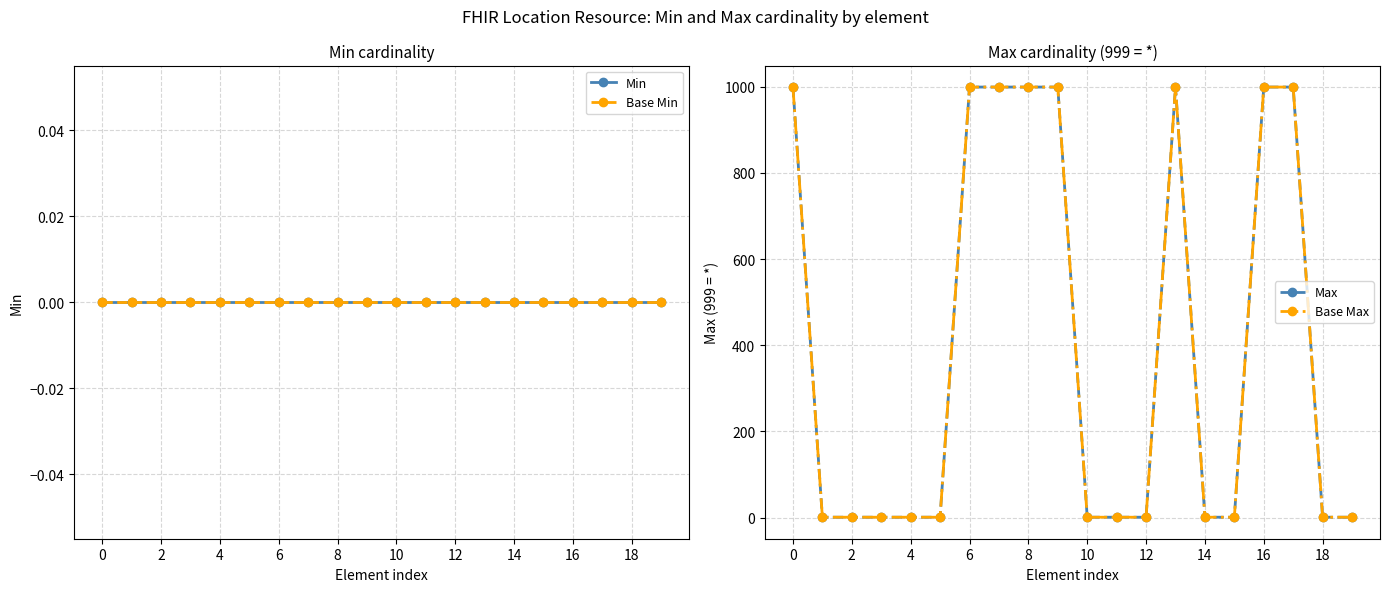

In Base Max, how many points are higher than both neighbors (excluding endpoints)?

1